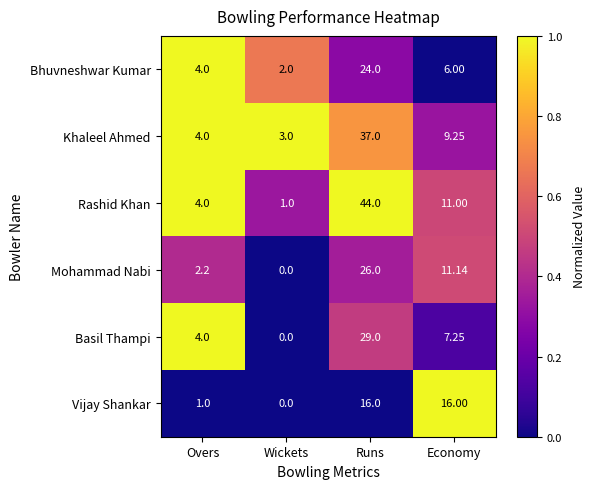

Which label corresponds to the smallest value in the chart?

Wickets